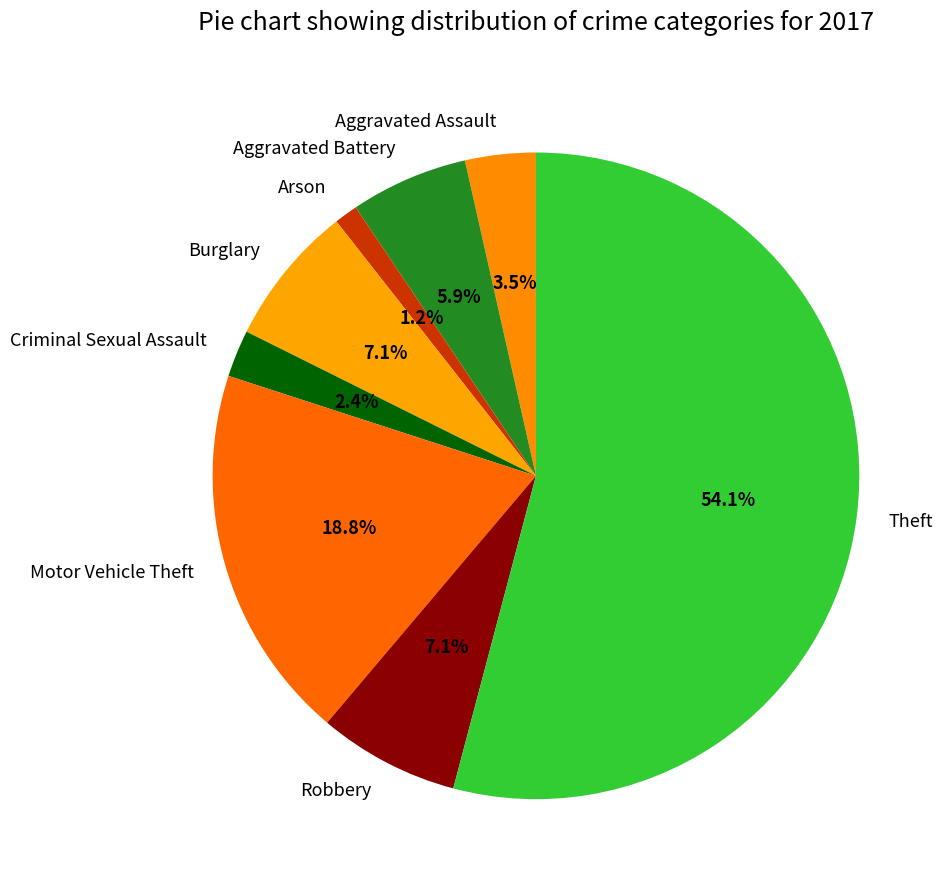

True or false: Motor Vehicle Theft accounts for 19% of the total.

True